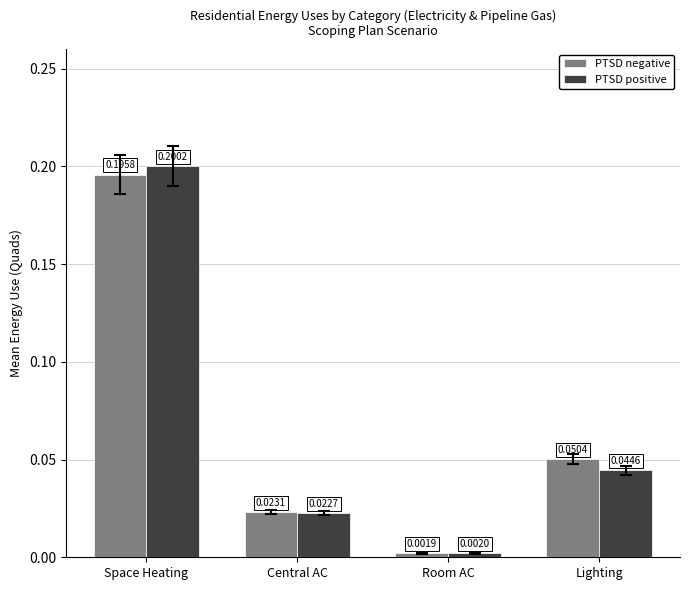

What is the label of the 1st bar from the left?

Space Heating